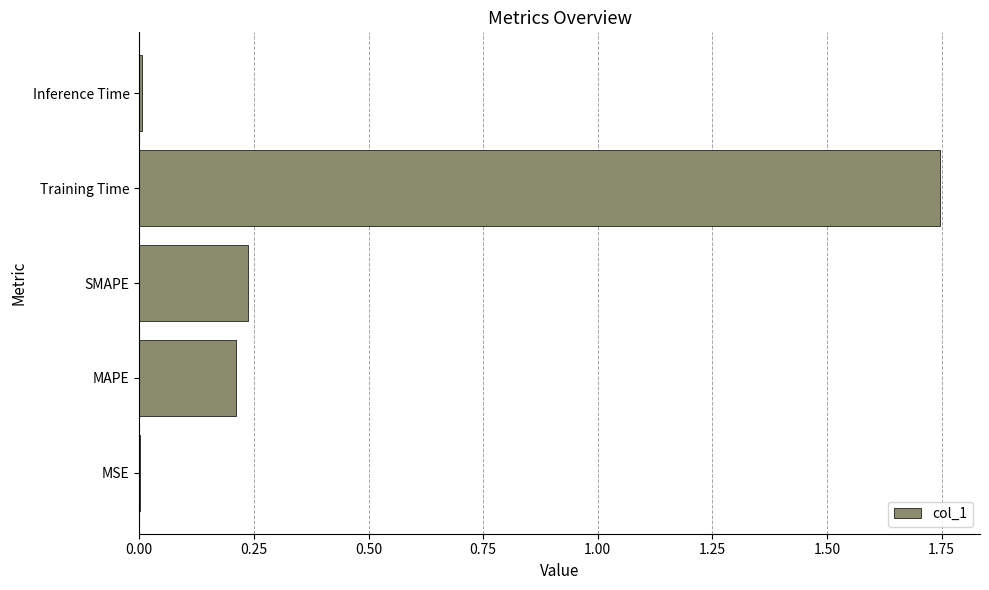

What is the sum of all values?

2.2